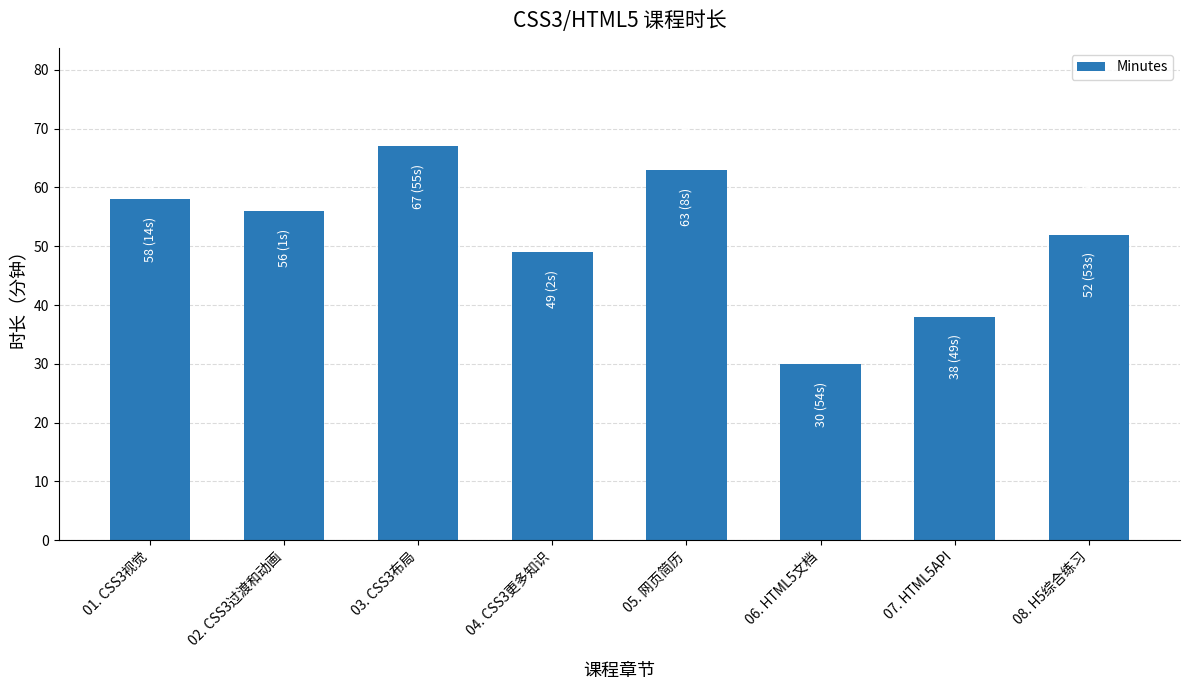

What is the label of the 7th bar from the left?

07. HTML5API